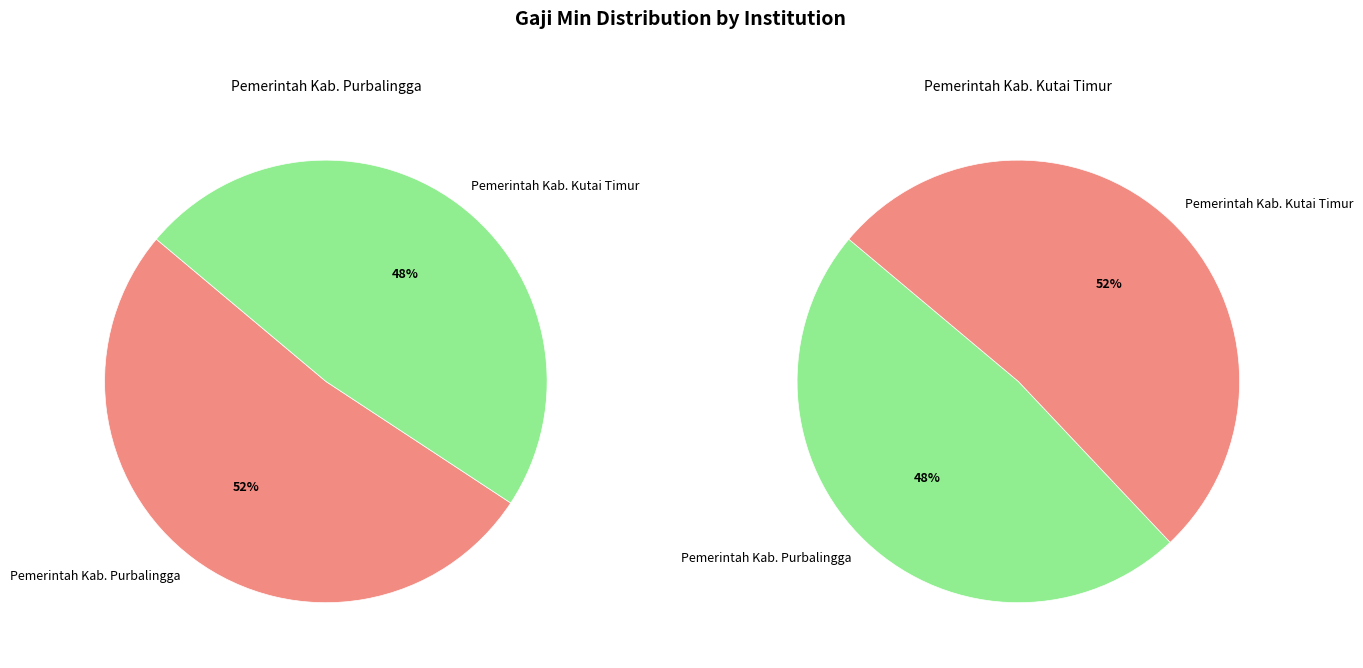

How many segments does this pie chart have?

2